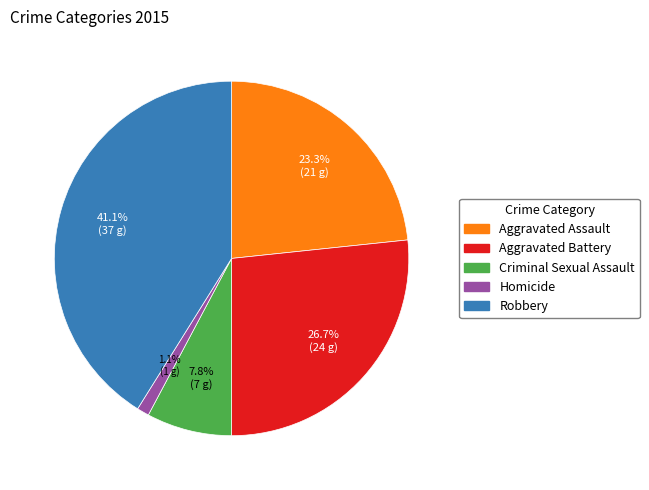

To the nearest percent, what is the average slice percentage?

20%